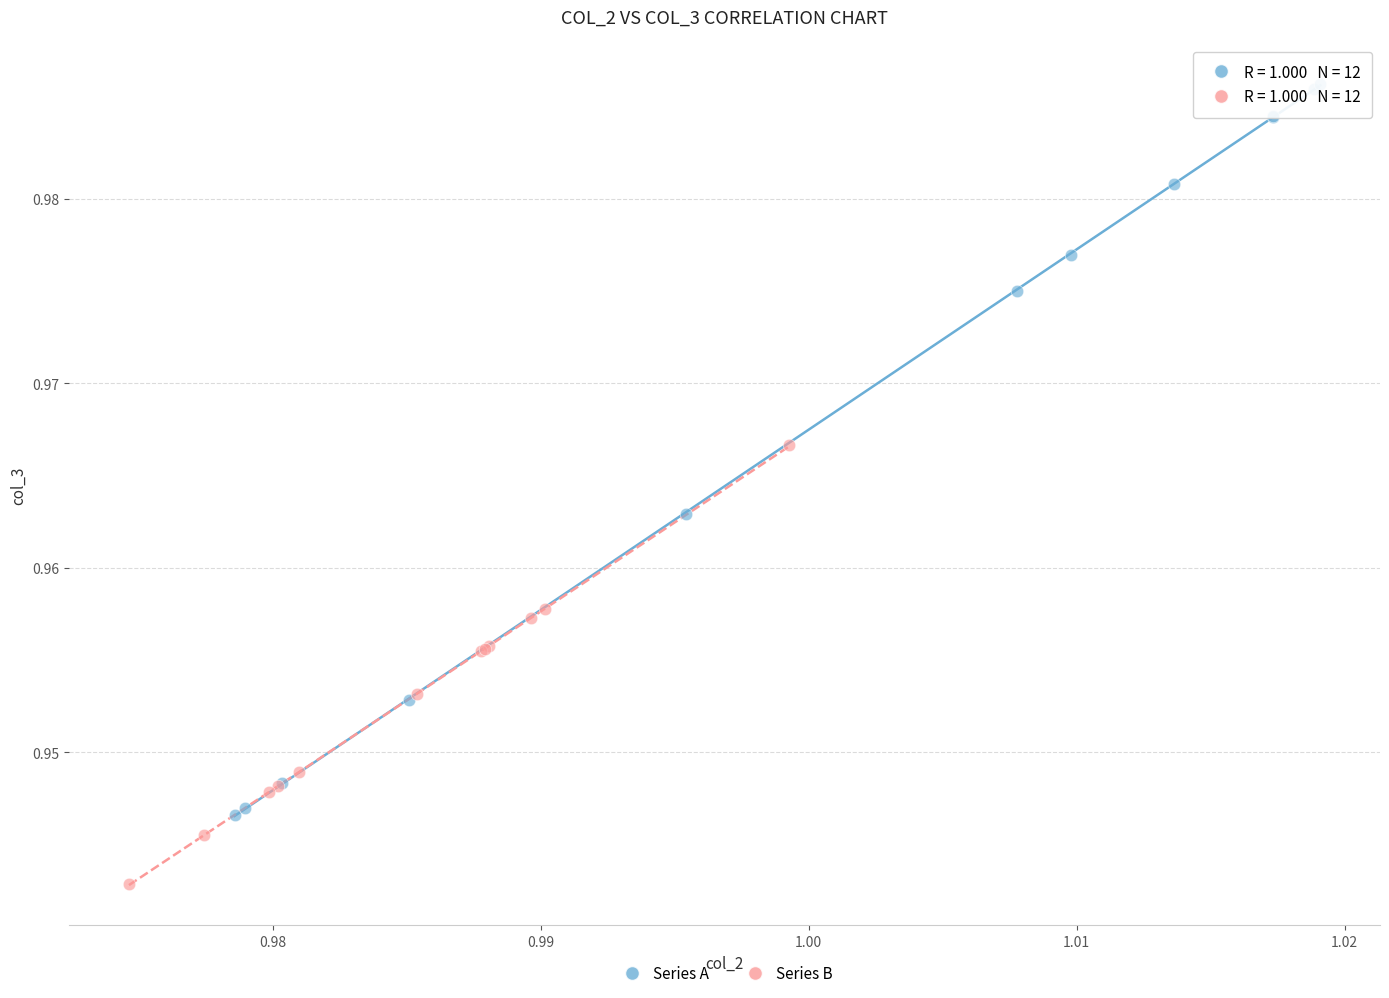

Which series contains the lowest Y value?

Series B